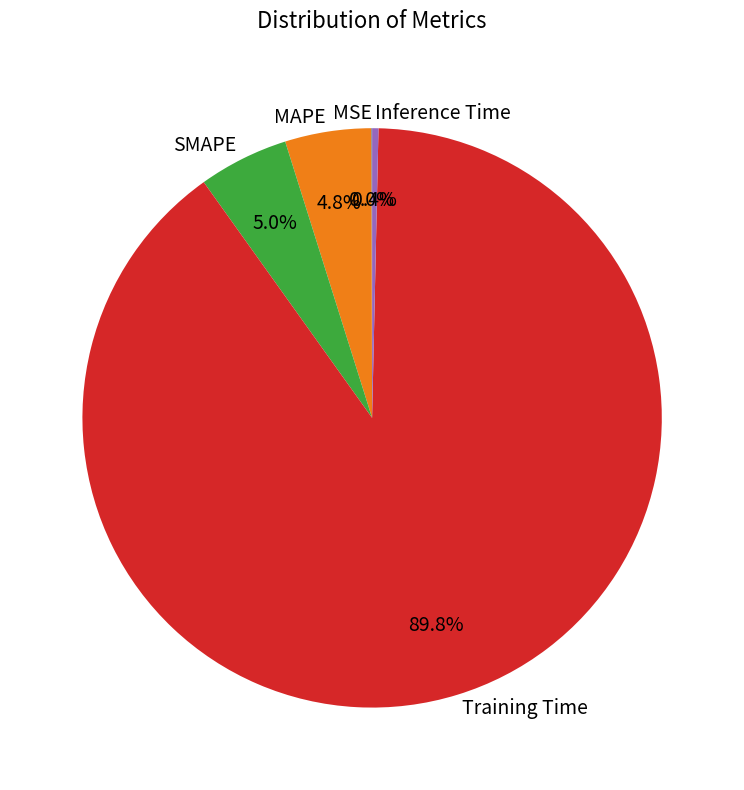

To the nearest percent, what percentage of the pie is SMAPE?

5%